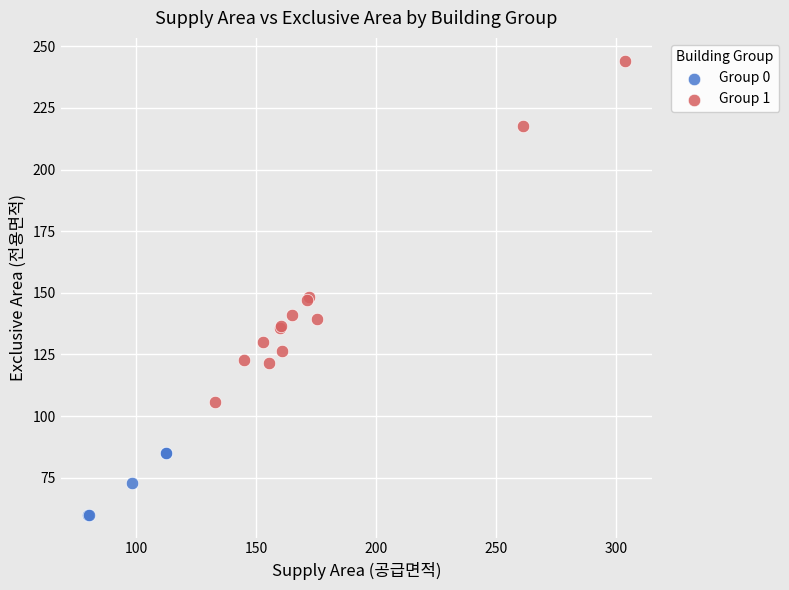

Which series reaches the maximum Y coordinate?

Group 1